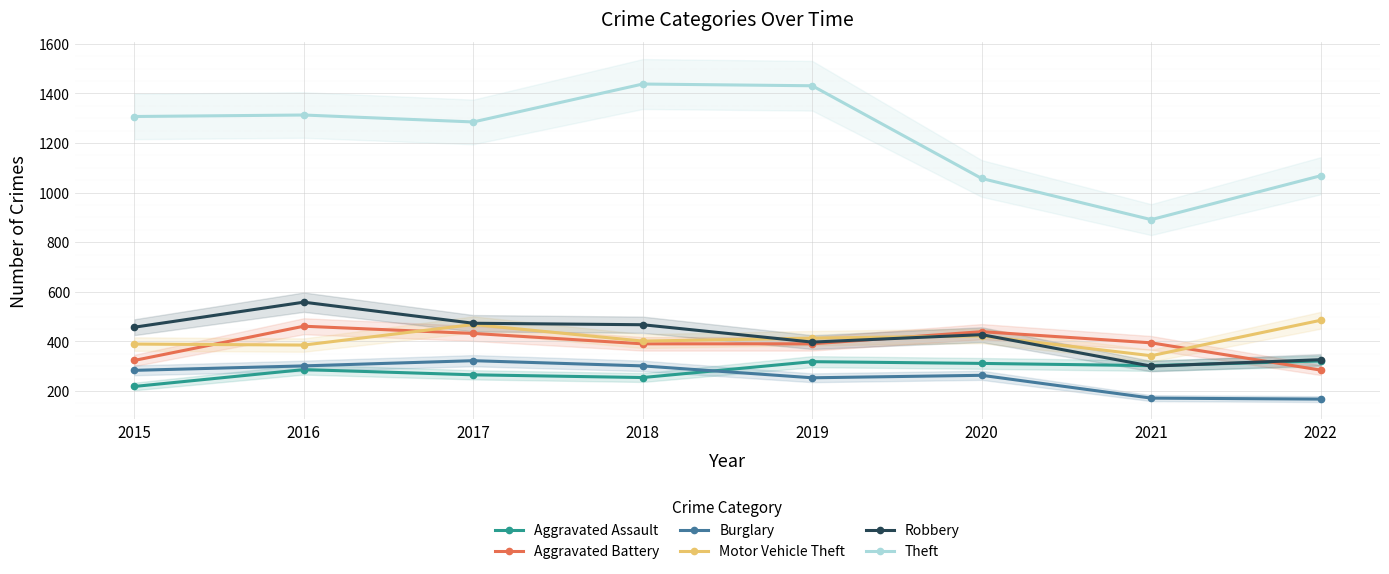

Between 2015 and 2017, which series saw the biggest shift?

Aggravated Battery